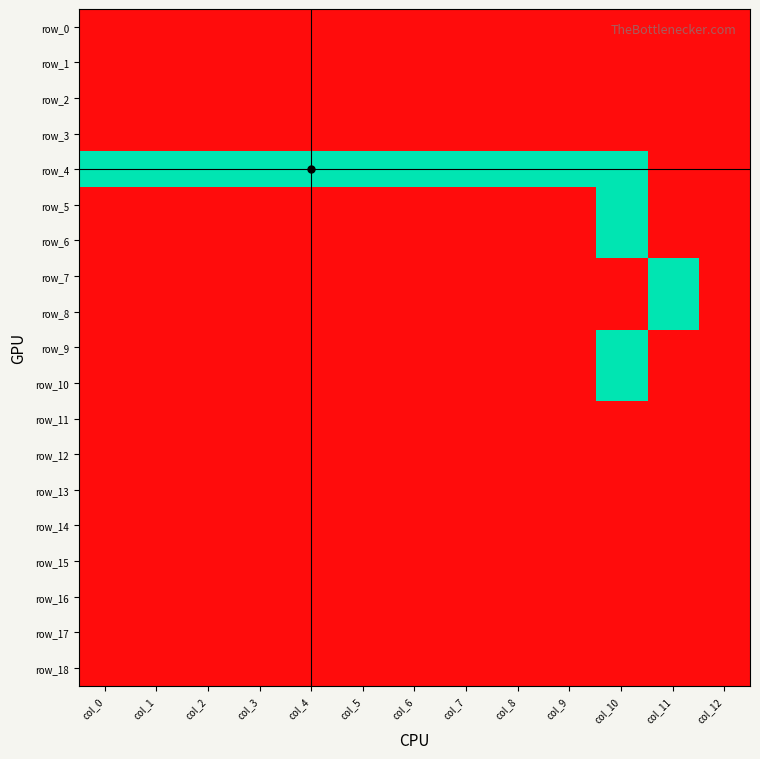

How many categories are shown in the chart?

13